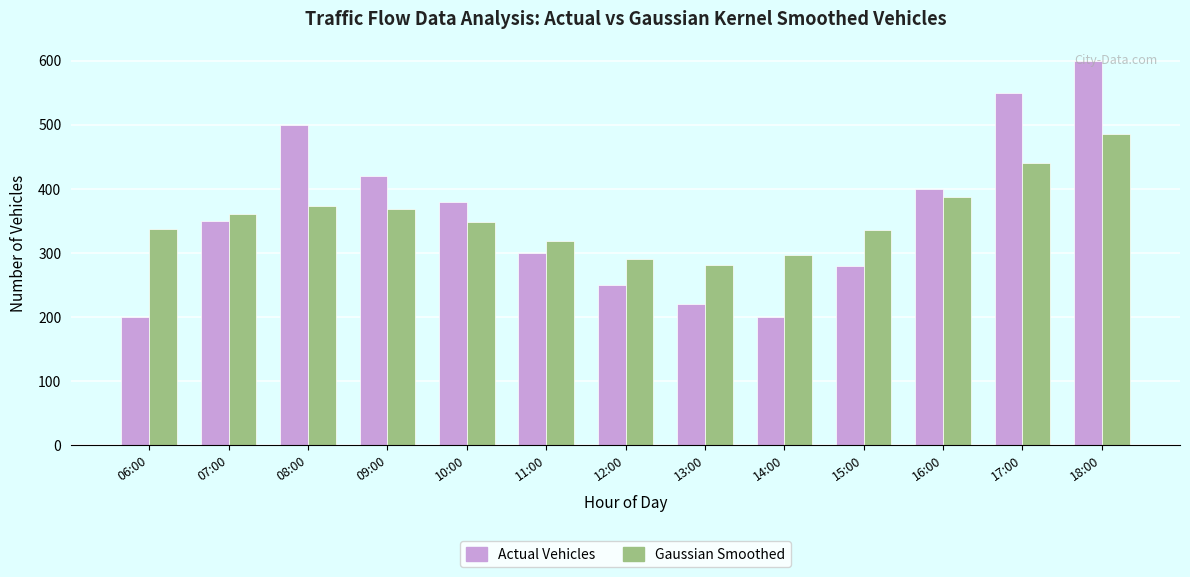

What is the difference between the Gaussian Smoothed values at 15:00 and 06:00?

2.9